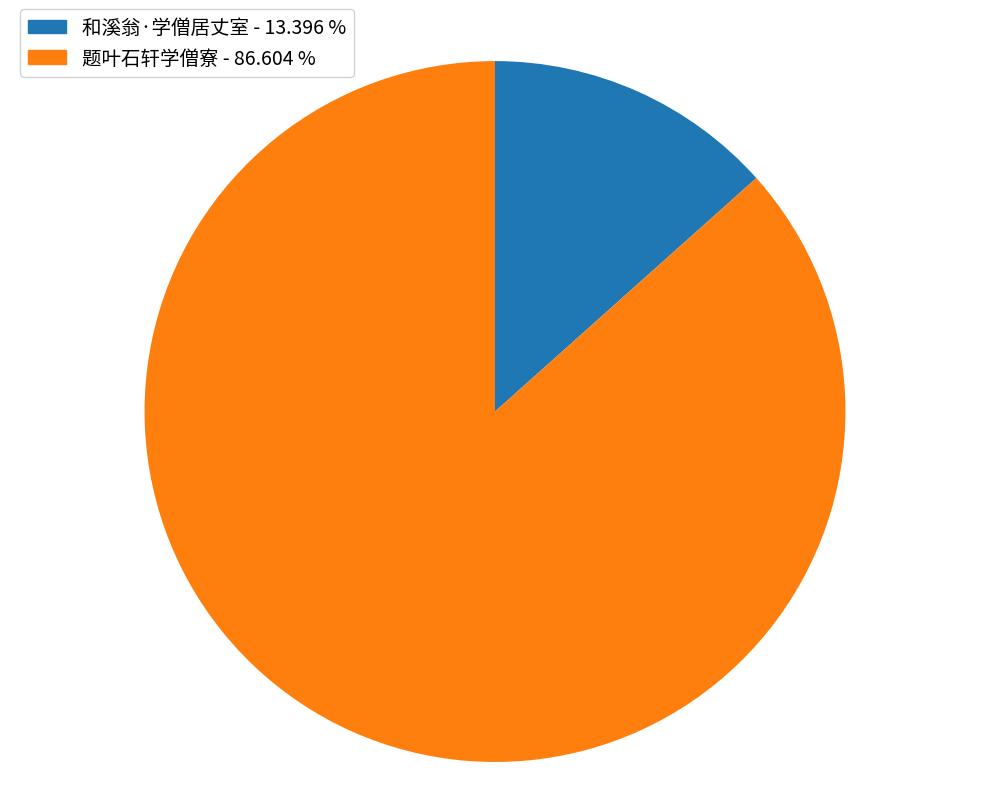

Does any single category account for the majority?

Yes